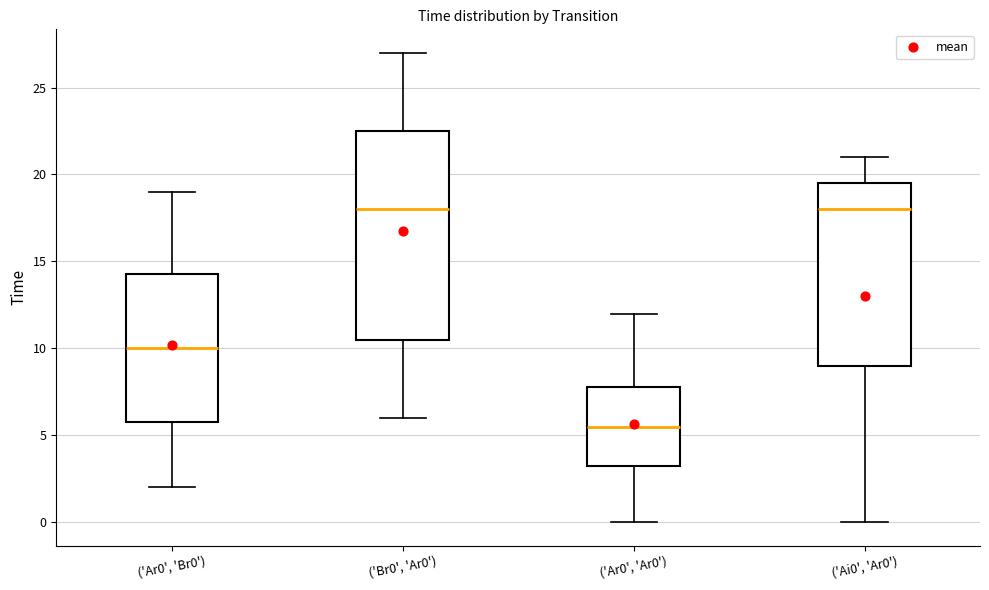

Where is the upper edge of the box for ('Ar0', 'Ar0') on the y-axis? The values are not printed on the chart, so give them approximately, as read against the axis.

8.0